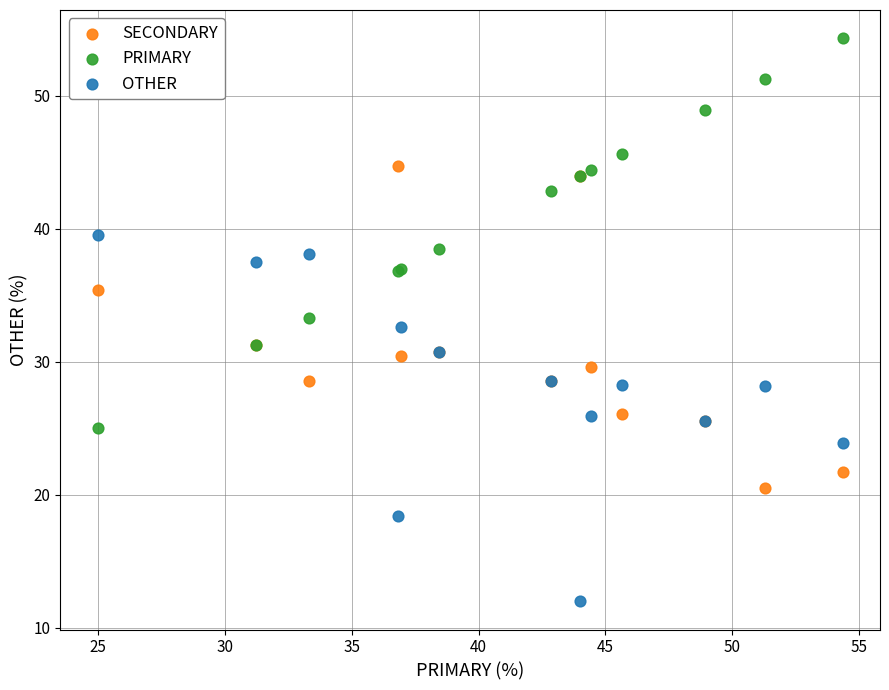

What are all the series names shown in the legend?

SECONDARY, PRIMARY, OTHER